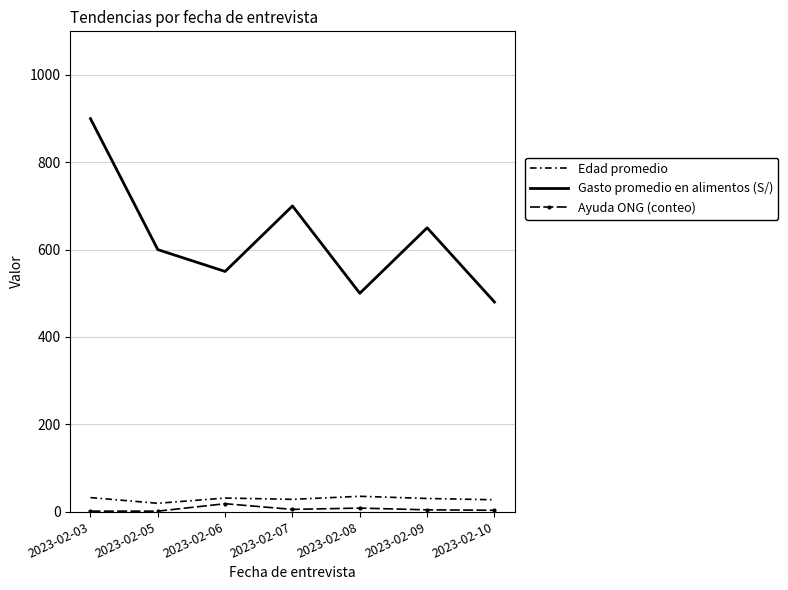

What is the average value of the Ayuda ONG (conteo) series?

6